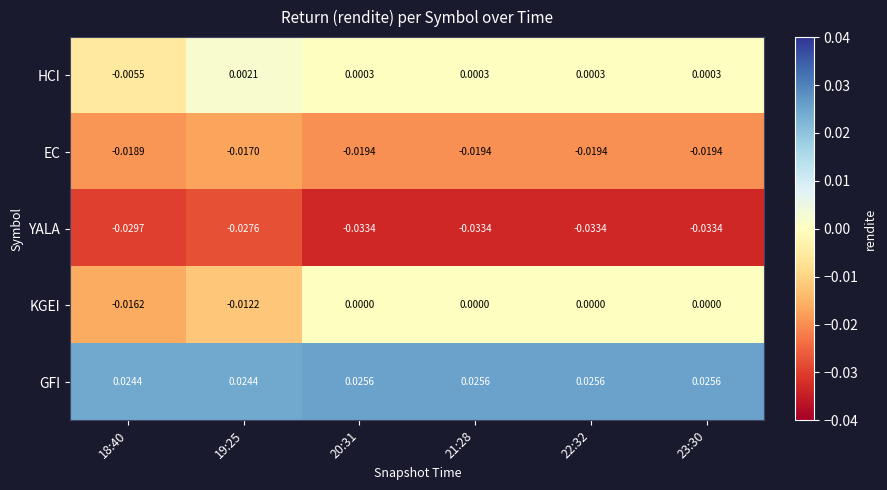

What is the difference between the highest and lowest values at 23:30?

0.1